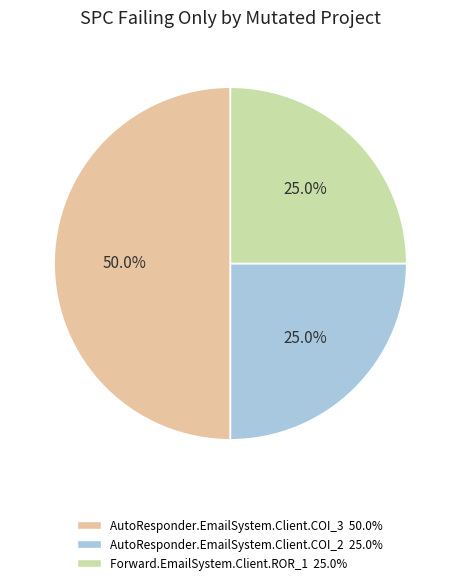

How many segments does this pie chart have?

3